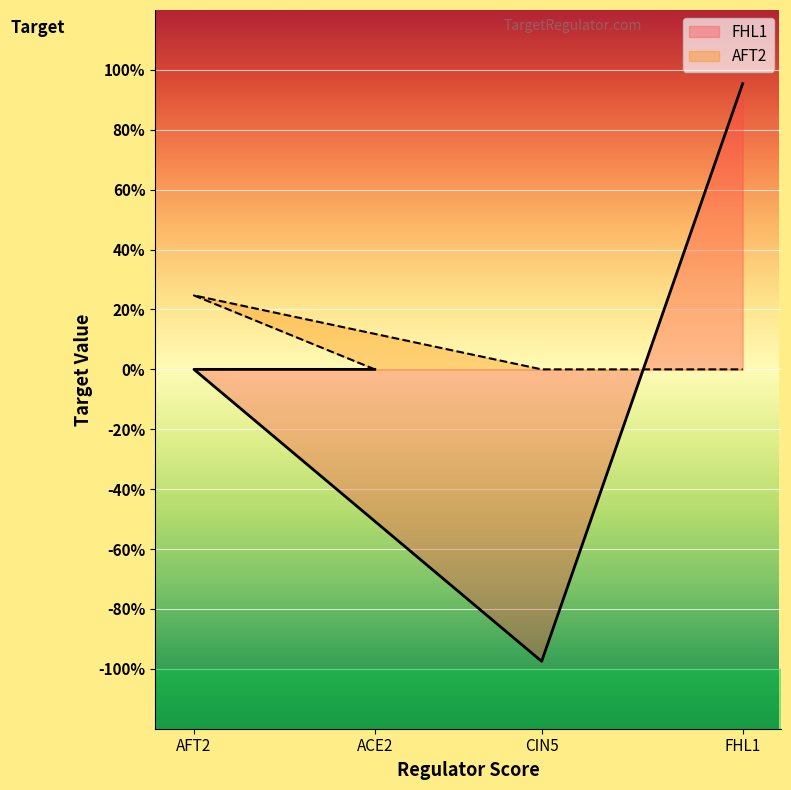

What is the difference between the FHL1 values at CIN5 and ACE2?

1.0